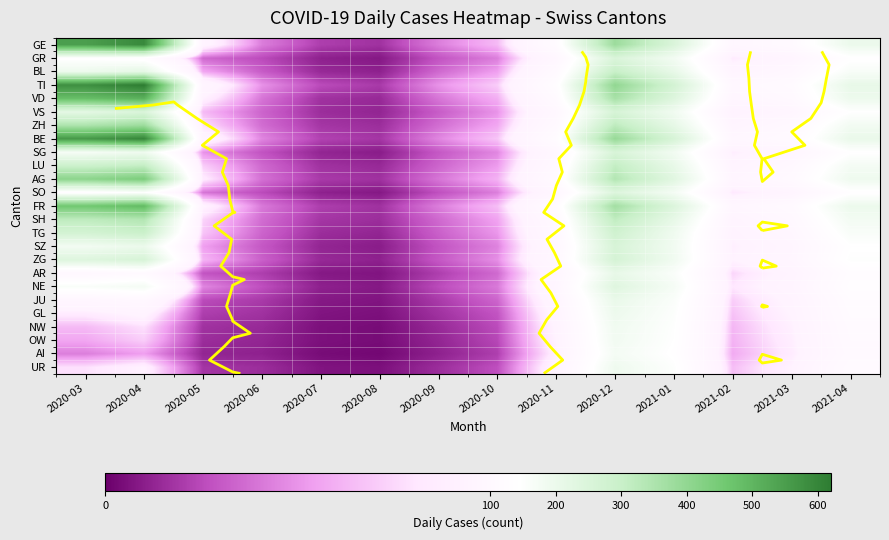

What is the difference between the maximum and minimum values in the BE series?

587